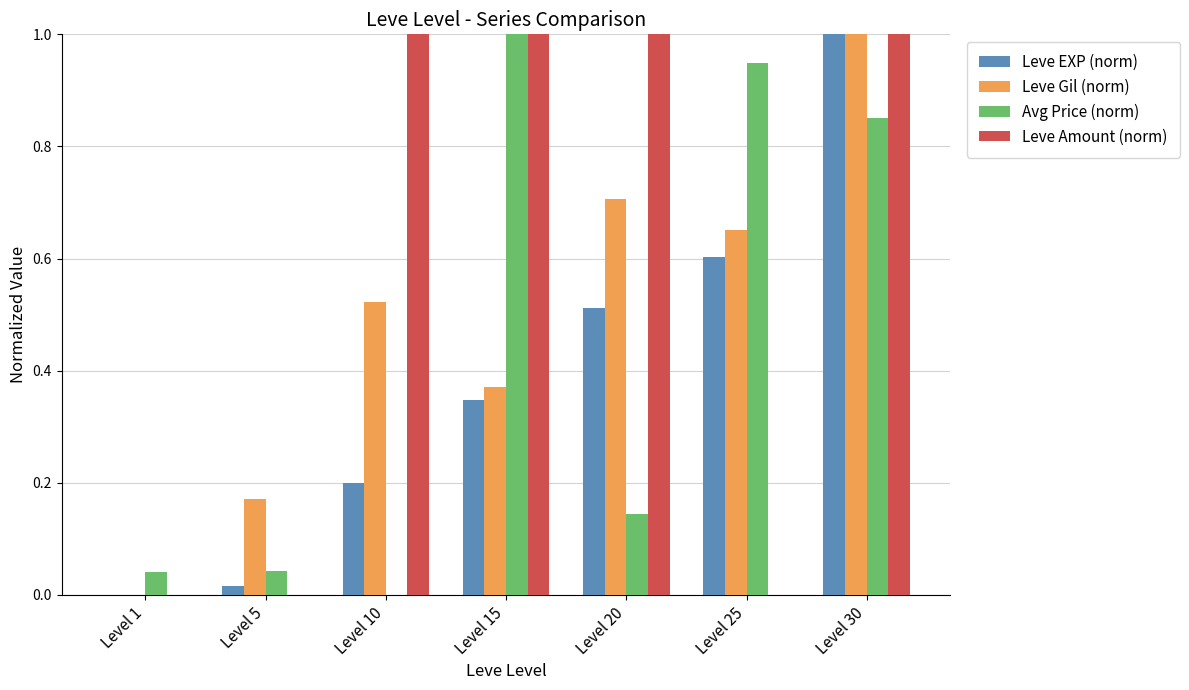

The value of Avg Price (norm) at Level 30 is 1.4. True or false?

False